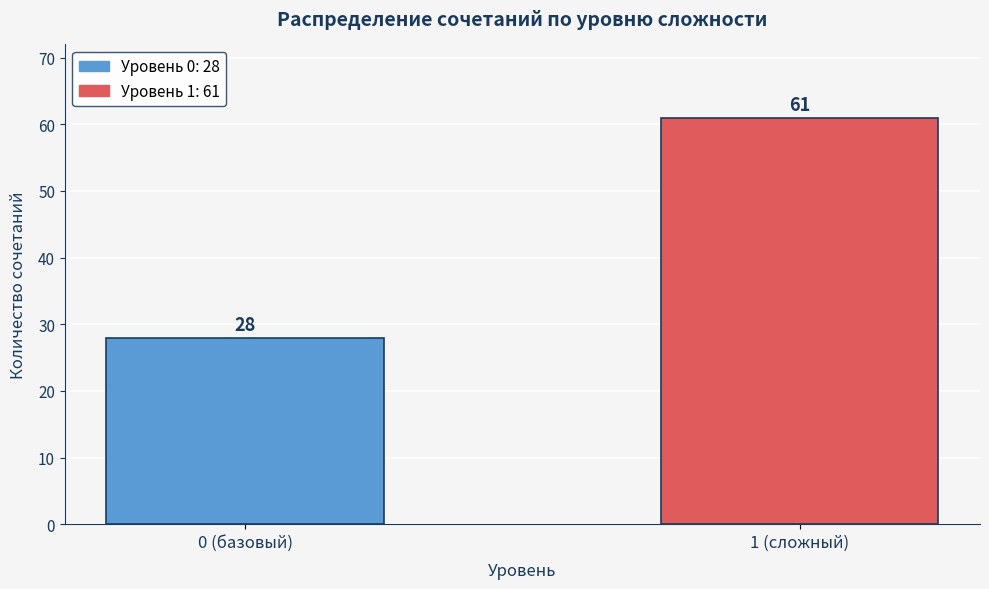

Reading left to right, what are all the values shown in this chart?

28	61